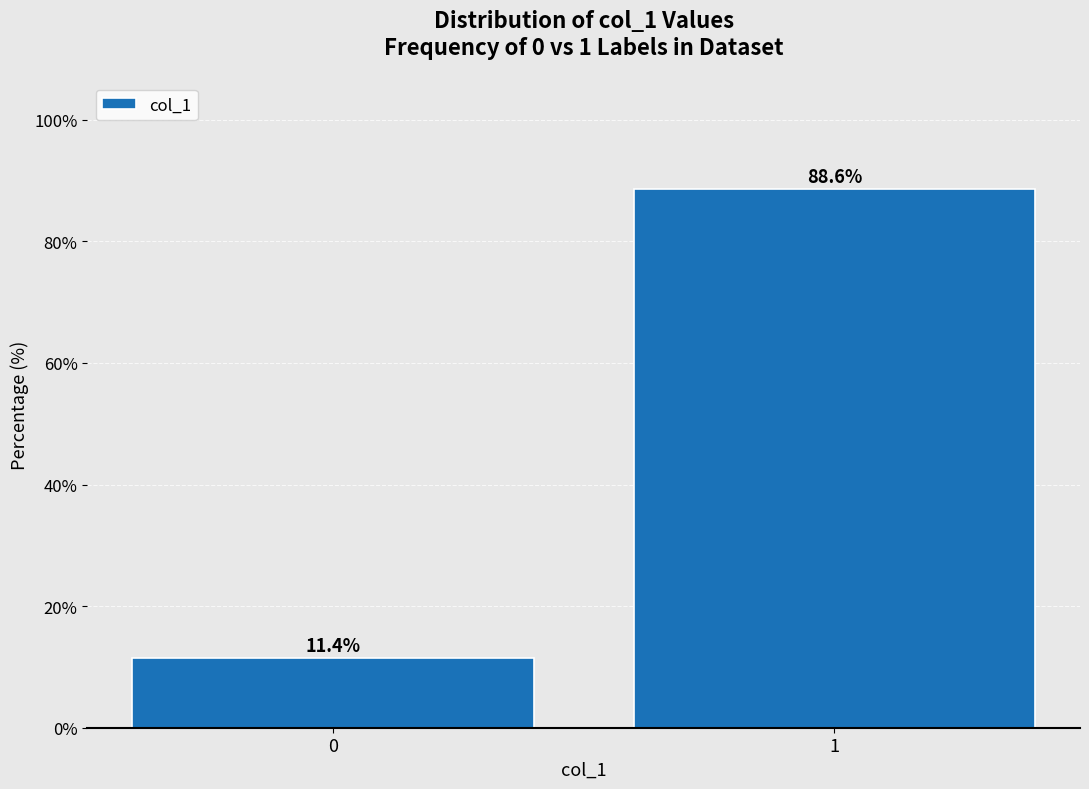

Reading left to right, what are all the values shown in this chart?

11.4	88.6